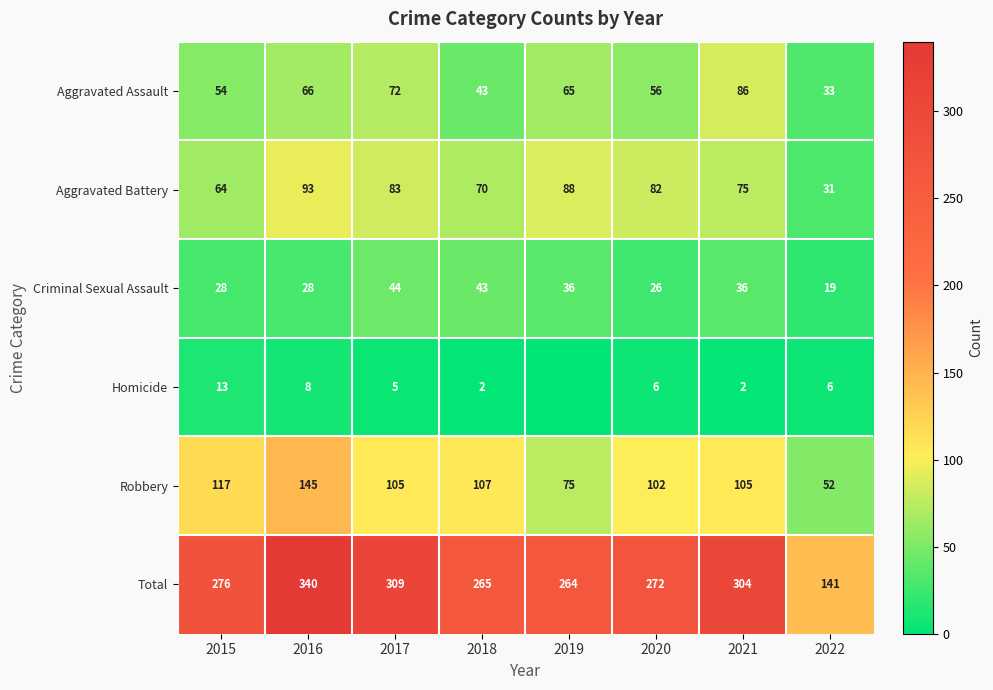

At how many categories does at least one series exceed 226?

7